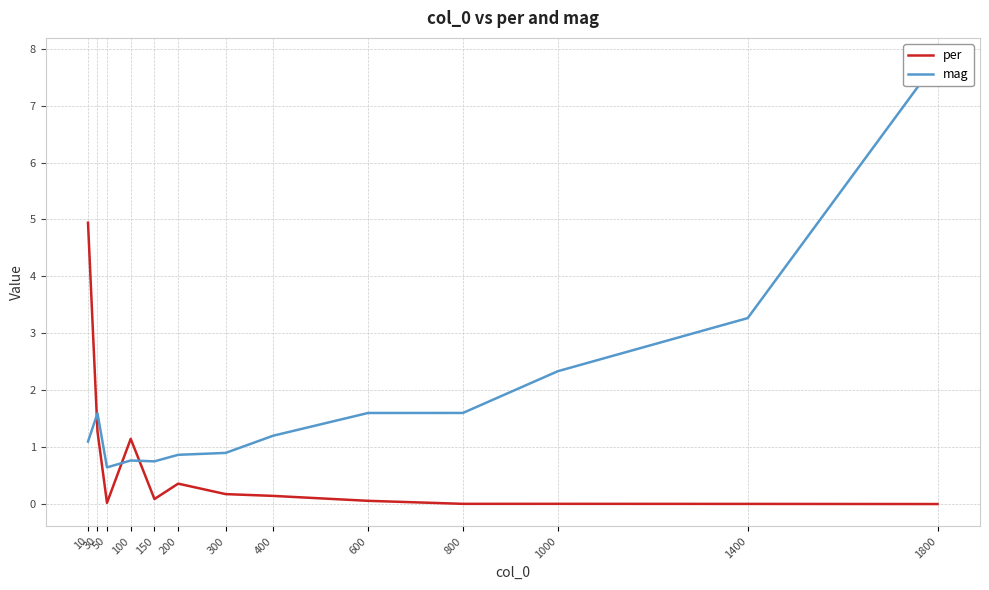

In per, how many points are lower than both neighbors (excluding endpoints)?

3